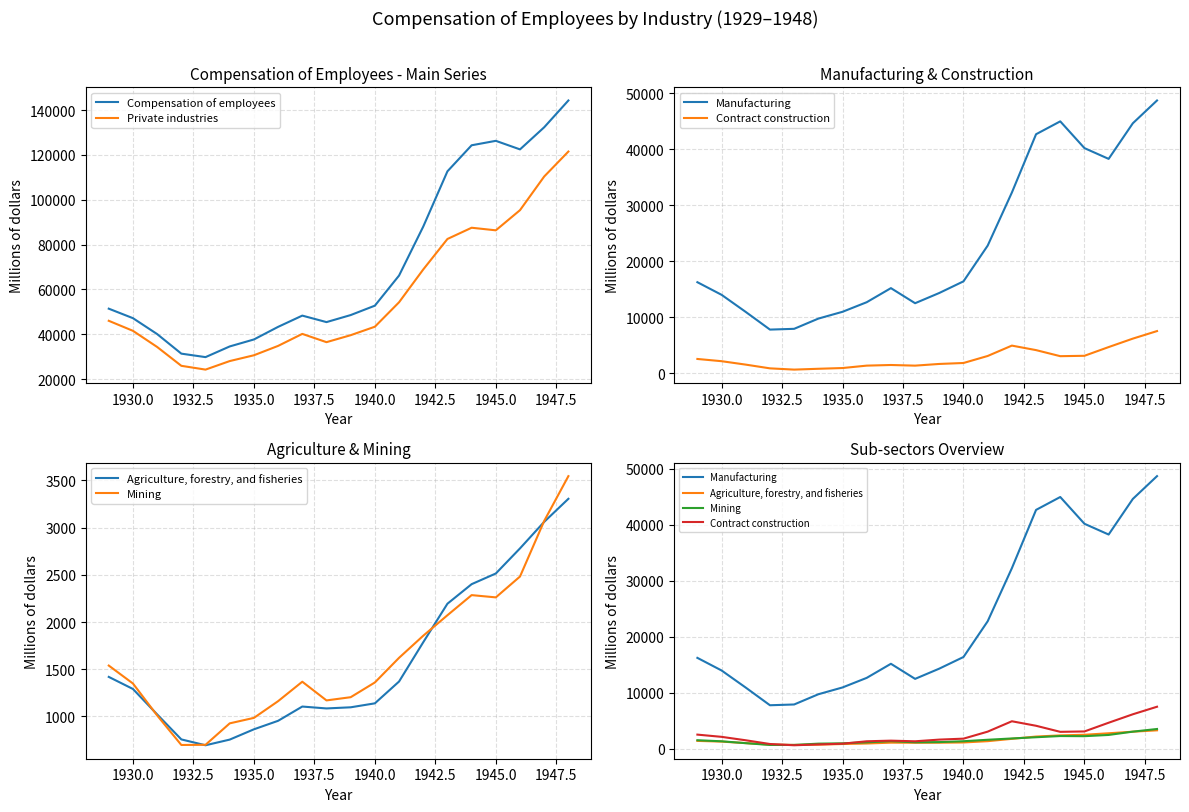

What is the lowest value of the Private industries series?

24214